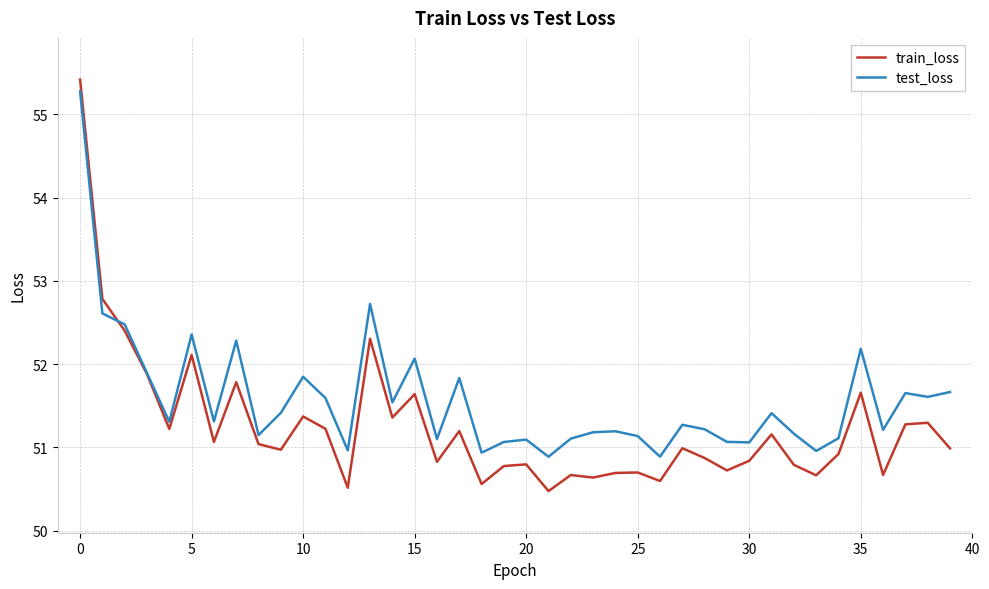

Rank the series by their average value, from lowest to highest.

train_loss, test_loss